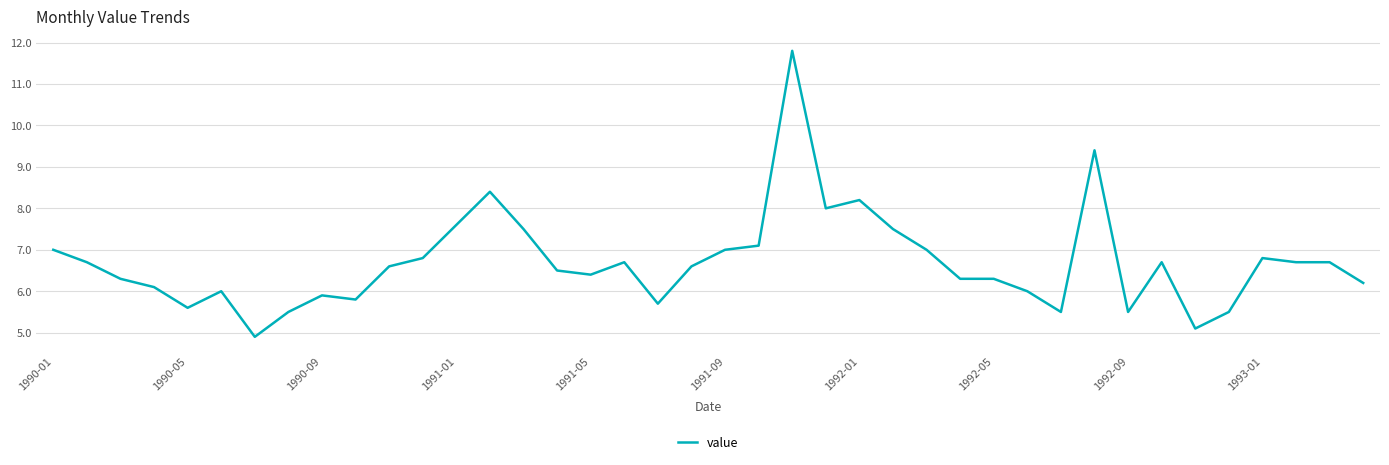

What is the maximum value shown in the chart?

11.8